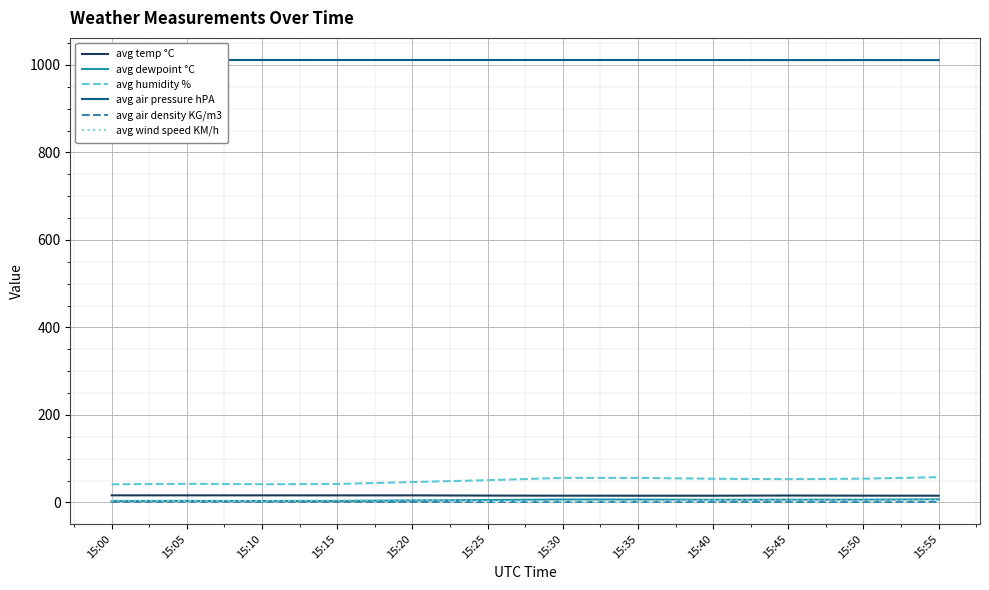

Between 15:05 and 15:40, which series saw the biggest shift?

avg humidity %